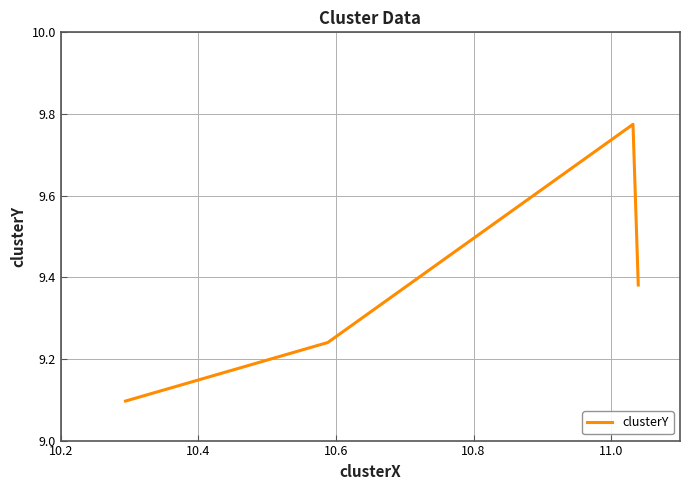

Reading left to right, what are all the values shown in this chart?

9.1	9.2	9.2	9.8	9.8	9.4